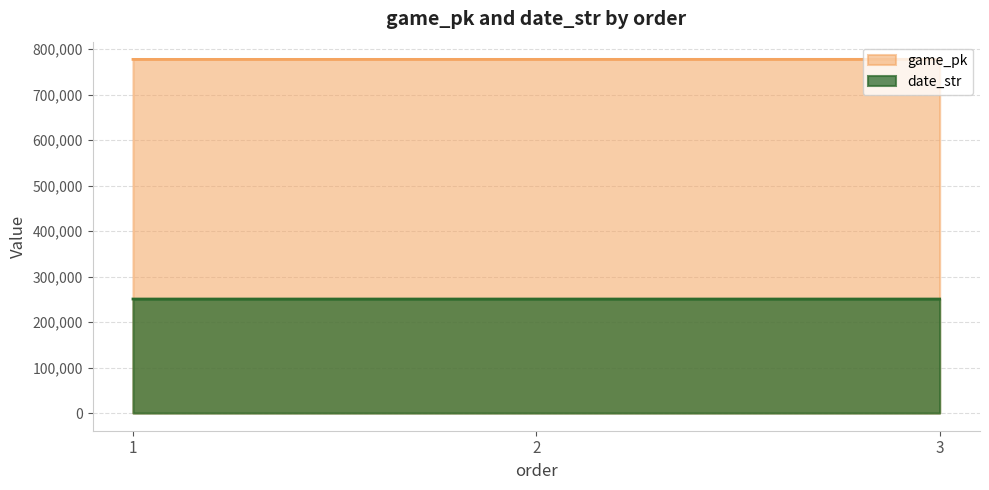

Which label corresponds to the largest value in the chart?

3